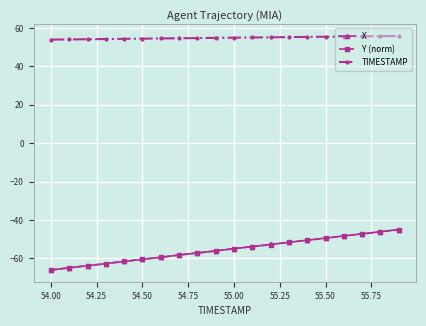

True or false: X and TIMESTAMP cross at least once.

False